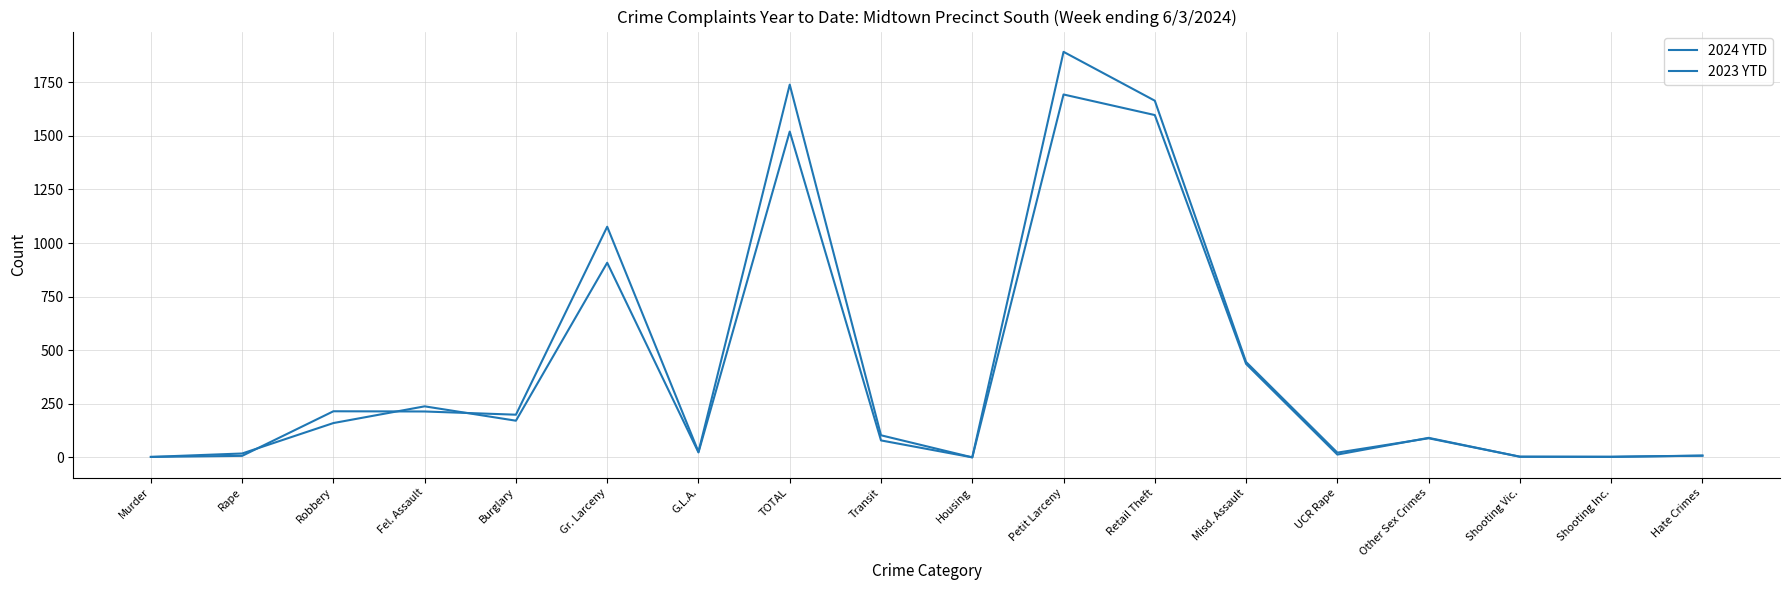

Does the chart display data point markers on the line(s)?

No